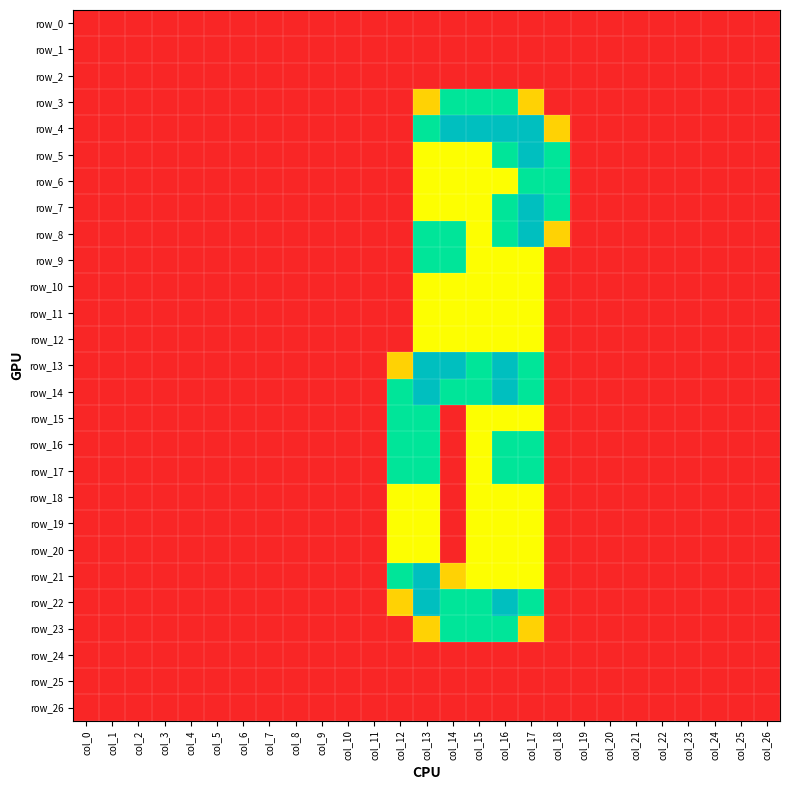

Which has a higher value, col_17 or col_7?

col_17